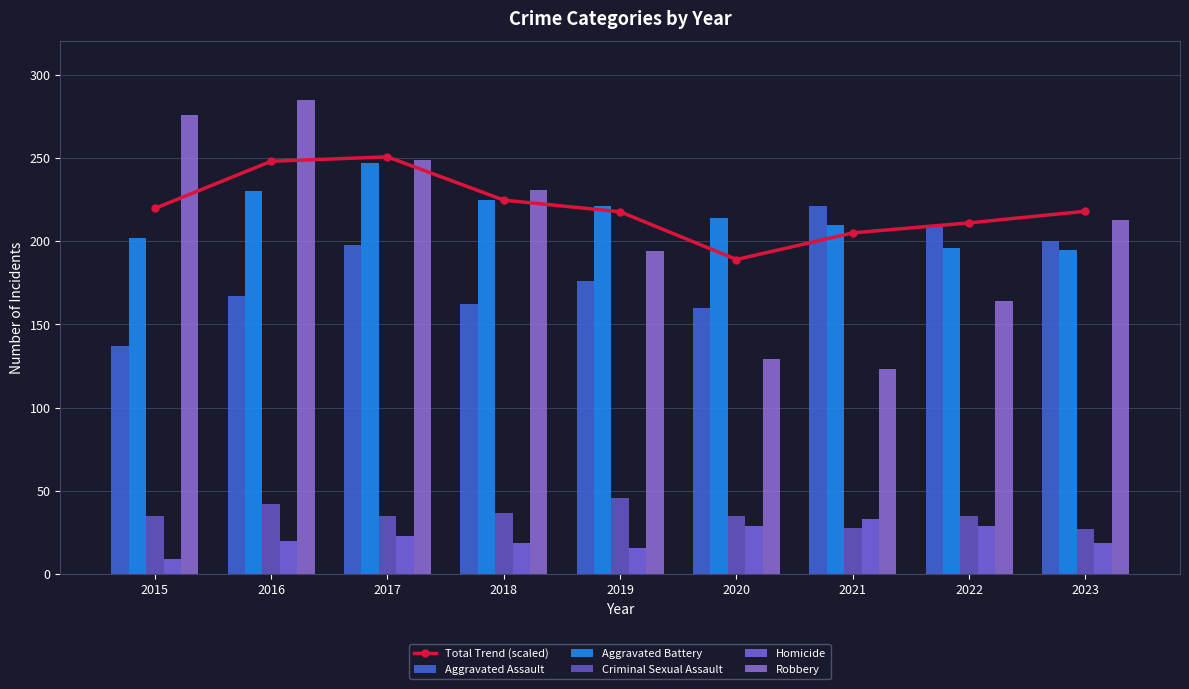

How many data points in Homicide are less than 20?

4